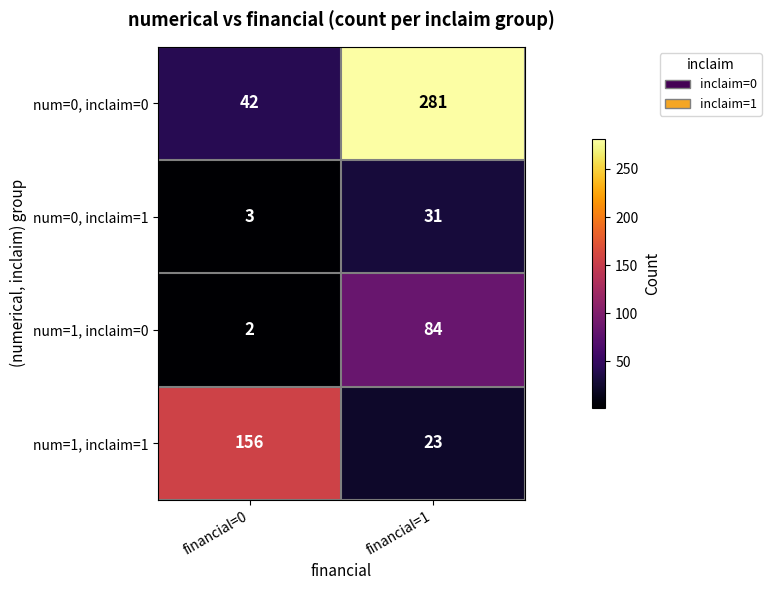

What is the spread (max minus min) of values at financial=1?

258